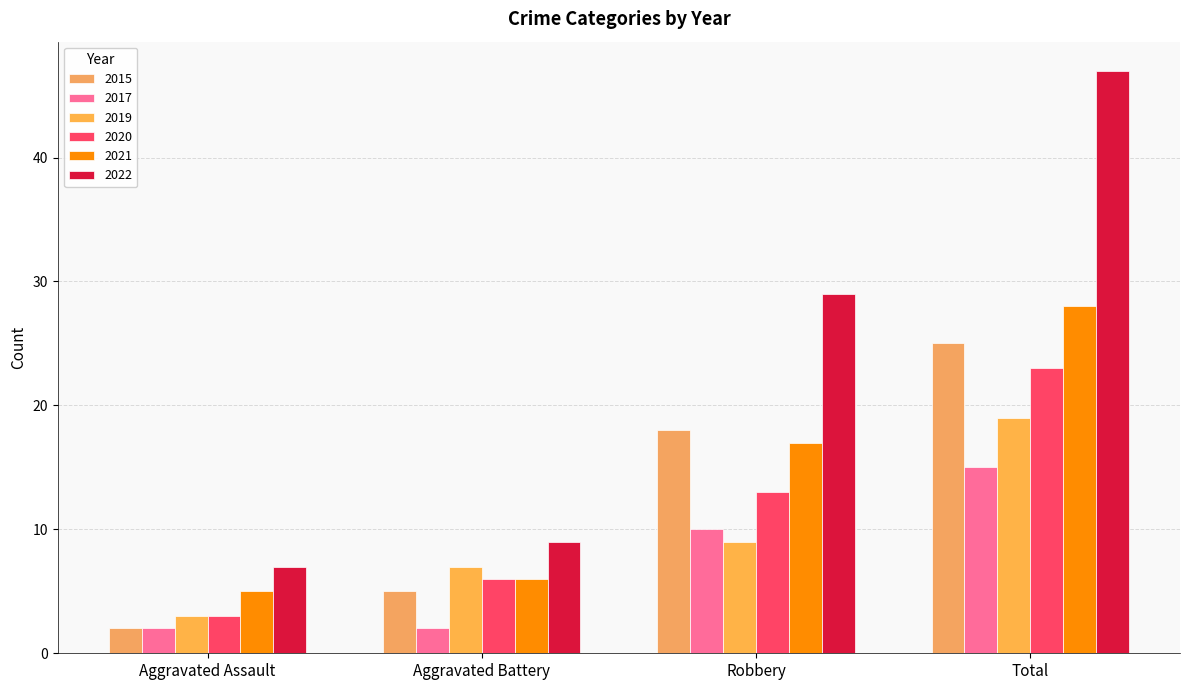

What is the value of the 2017 bar at the 1st from the left?

2